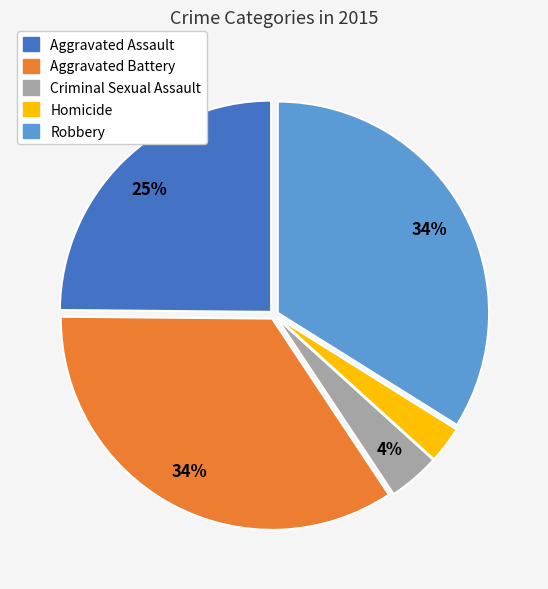

To the nearest percent, what percentage of the pie is Robbery?

34%